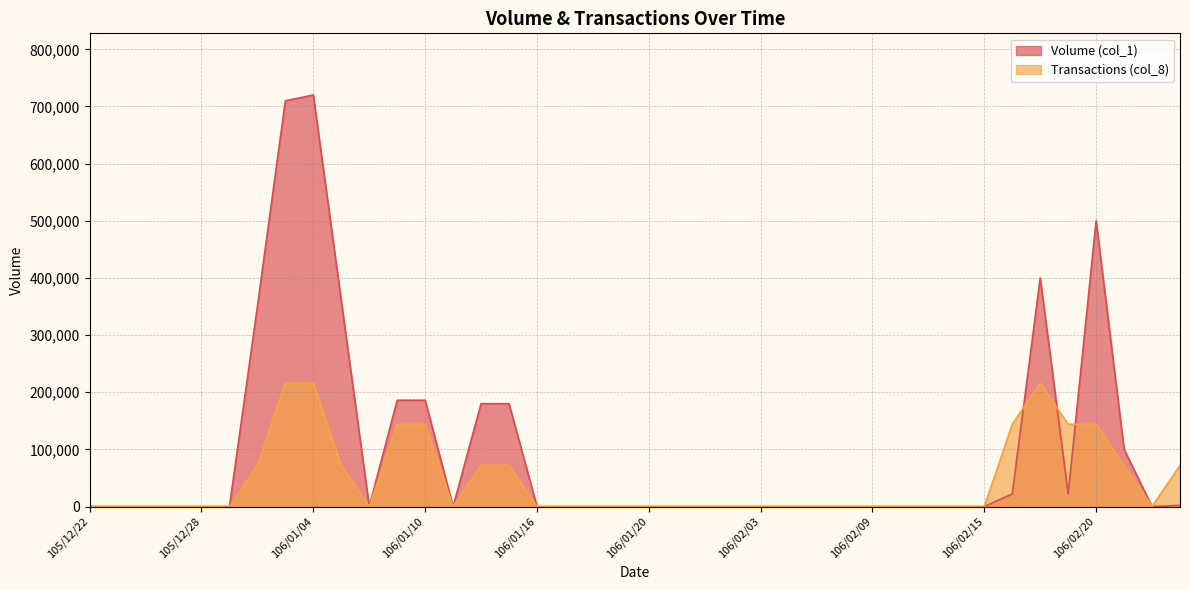

Count the Transactions (col_8) values in the range 0 to 72000.

32